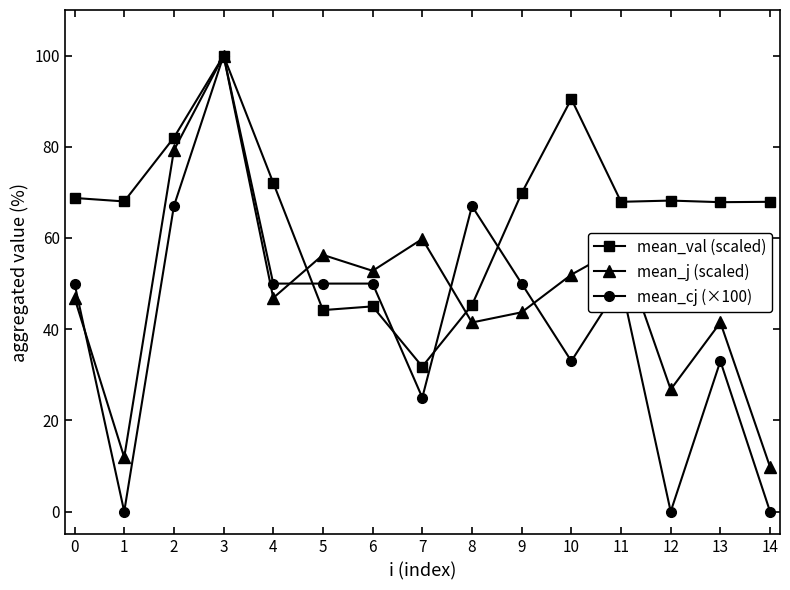

What is the minimum value for mean_j (scaled)?

9.8